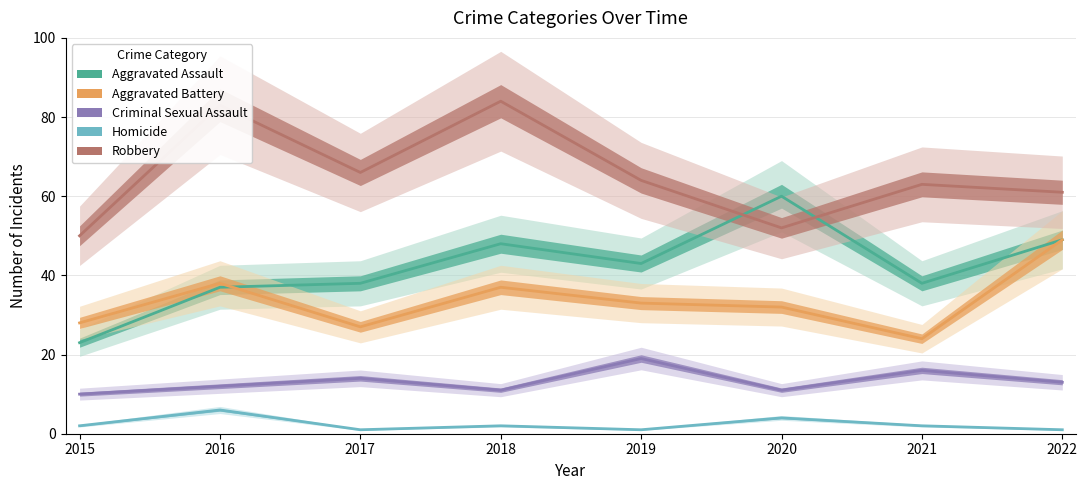

True or false: Robbery and Aggravated Battery cross at least once.

False